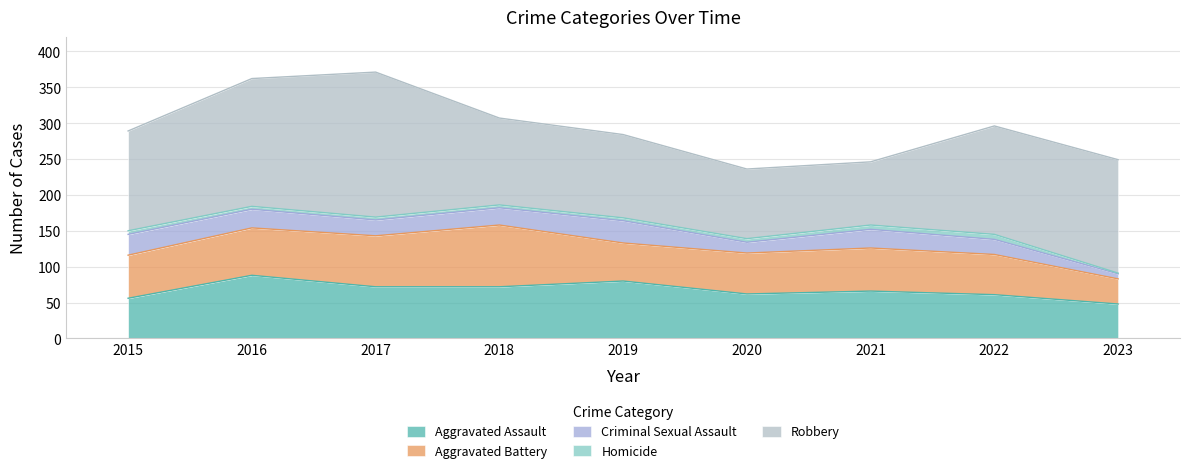

How many values in the Homicide series exceed 4?

4